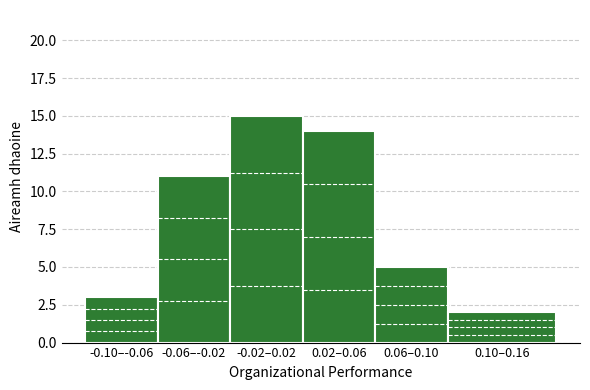

Reading right to left, list all the values displayed in this chart.

2	5	14	15	11	3